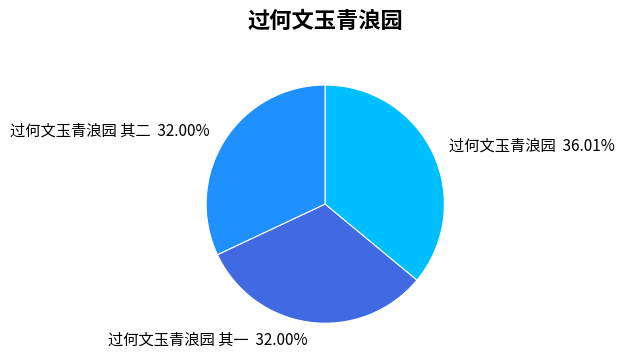

How many slices are in this pie chart?

3